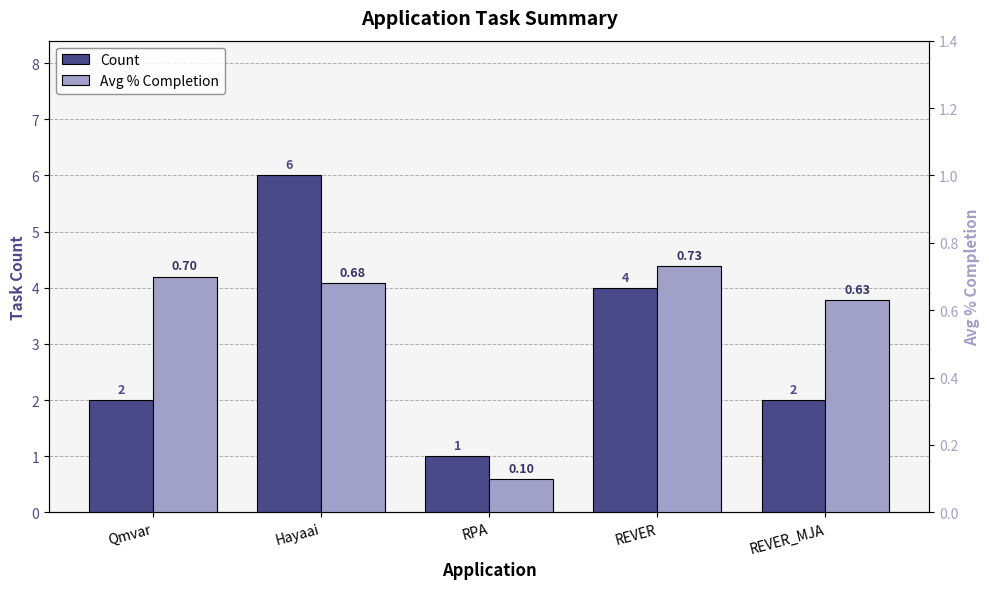

What position from the right is Qmvar?

5